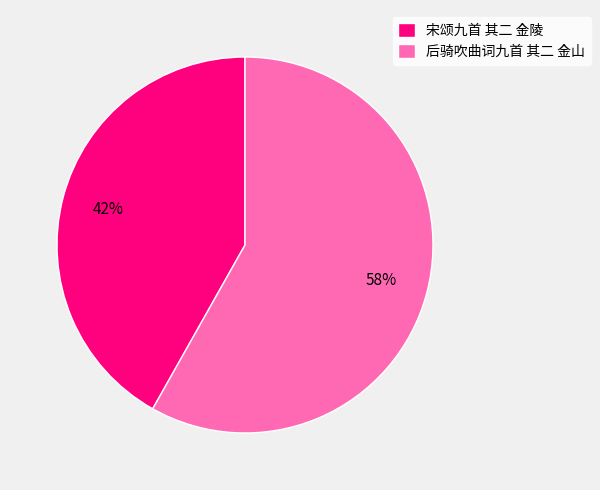

To the nearest percent, what is the average slice percentage?

50%